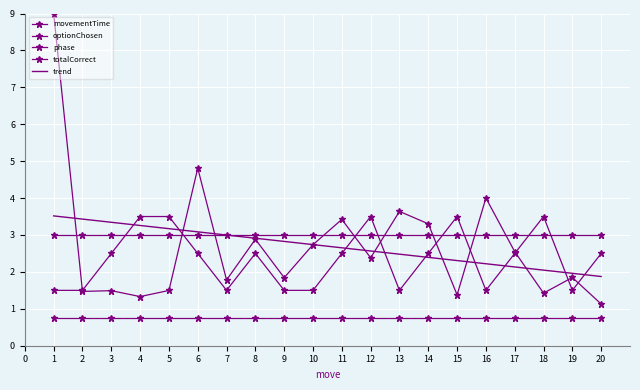

True or false: optionChosen and phase intersect in this chart.

True